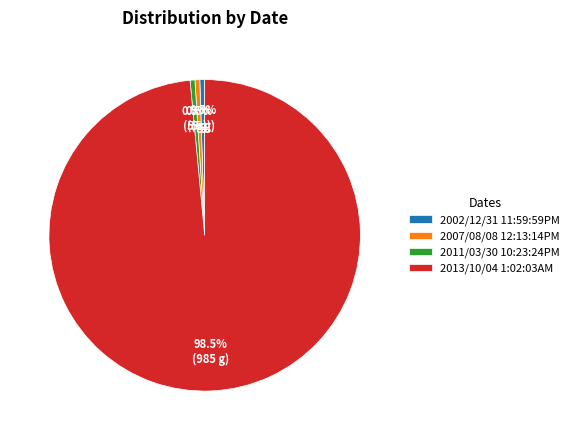

Which slice is the largest?

2013/10/04 1:02:03AM